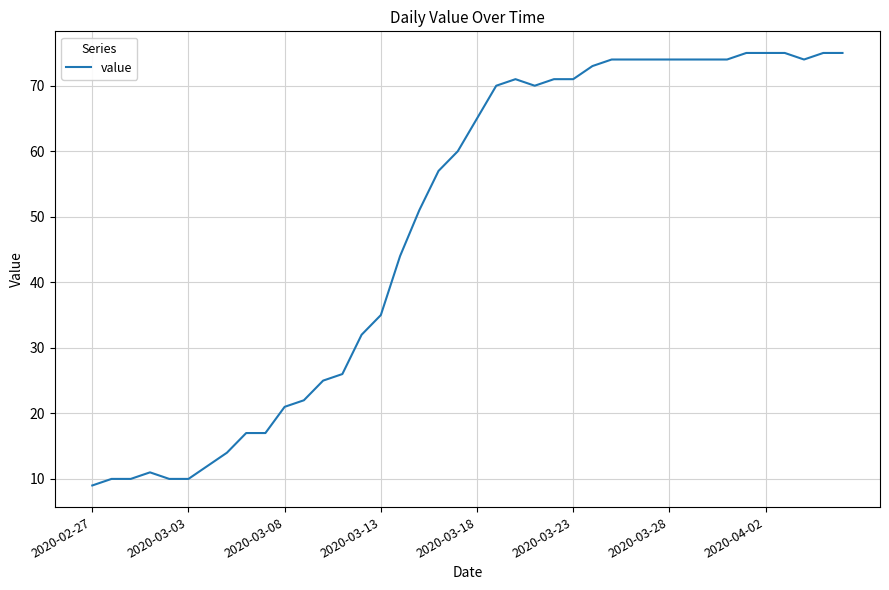

What is the maximum value shown in the chart?

75